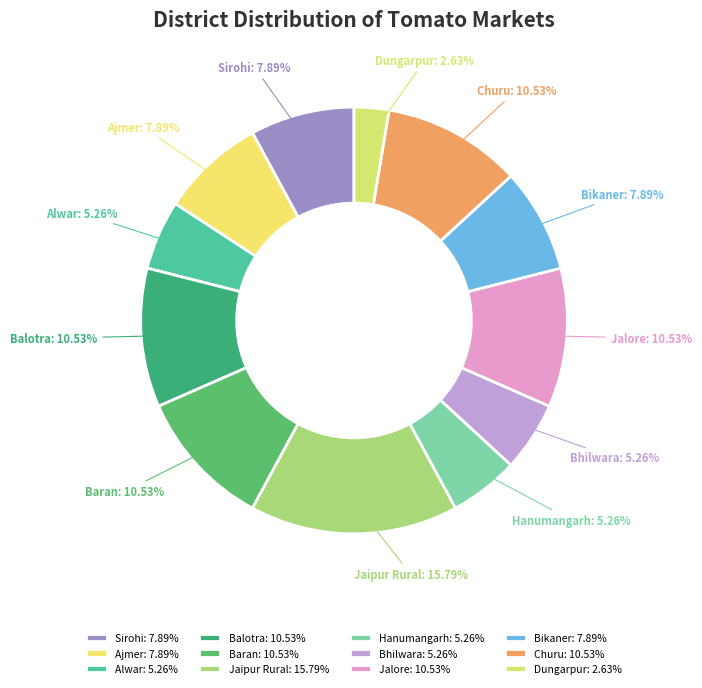

What is the smallest slice in the pie chart?

Dungarpur: 2.63%